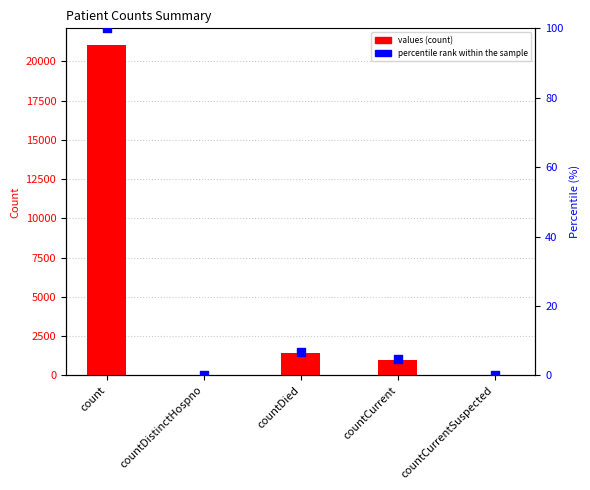

What is the total value across all series at countDied?

1411.7